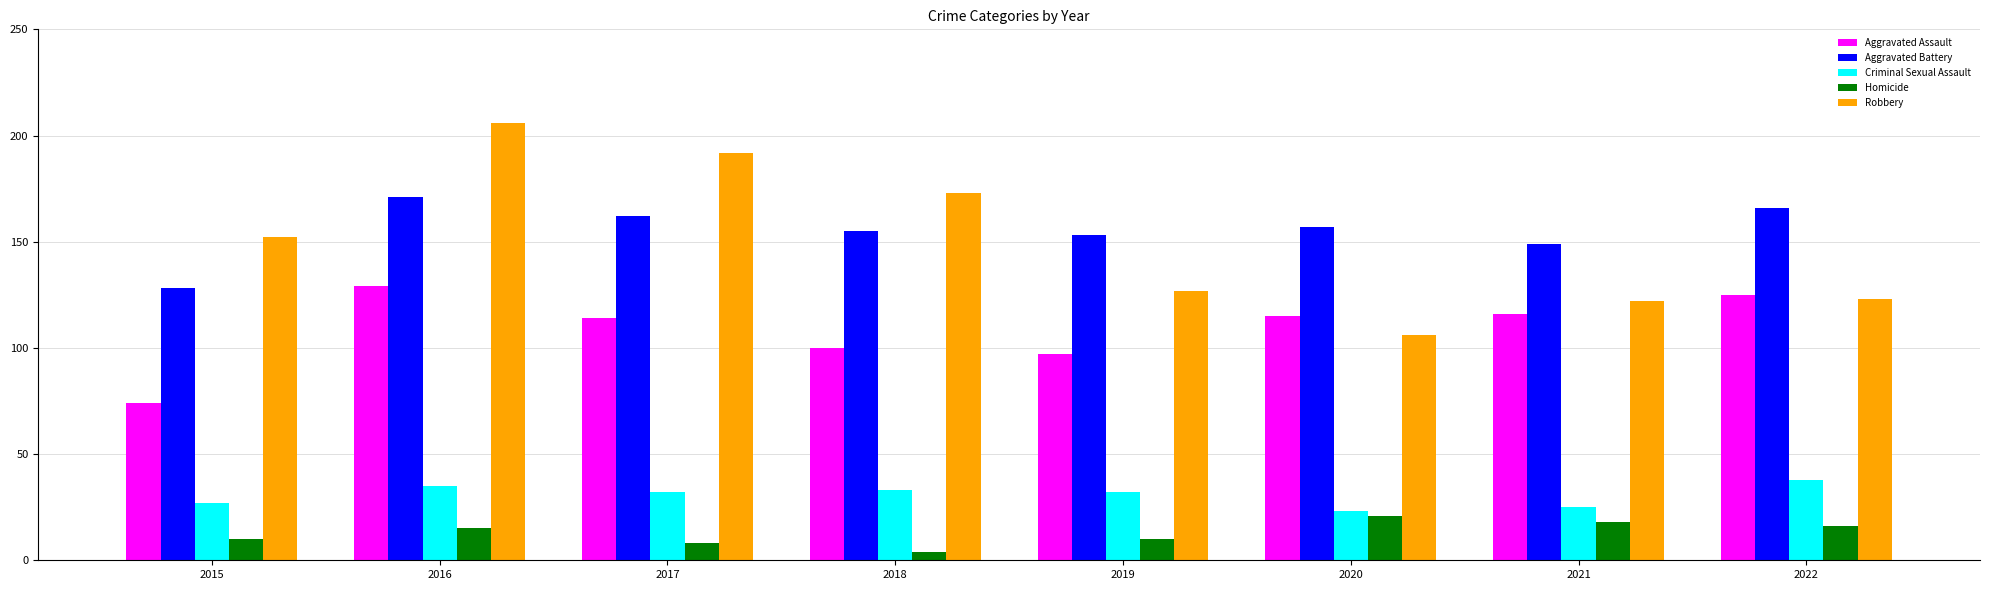

Which category has the highest value across all series?

2016